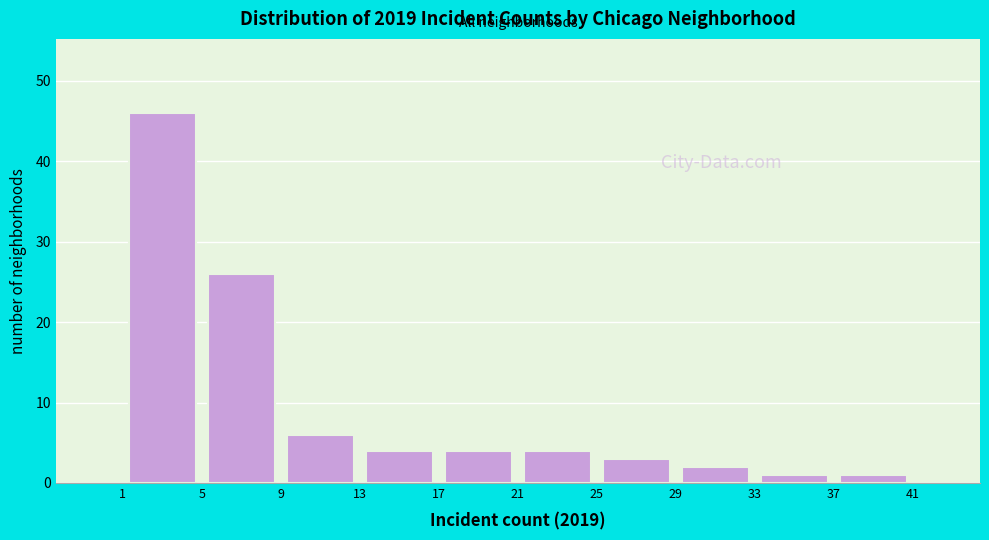

Reading left to right, transcribe this chart: for each bar, give the range it covers on the x-axis and its height. The values are not printed on the chart, so give them approximately, as read against the axis.

1 to 5: 46
5 to 9: 26
9 to 13: 6
13 to 17: 4
17 to 21: 4
21 to 25: 4
25 to 29: 3
29 to 33: 2
33 to 37: 1
37 to 41: 1